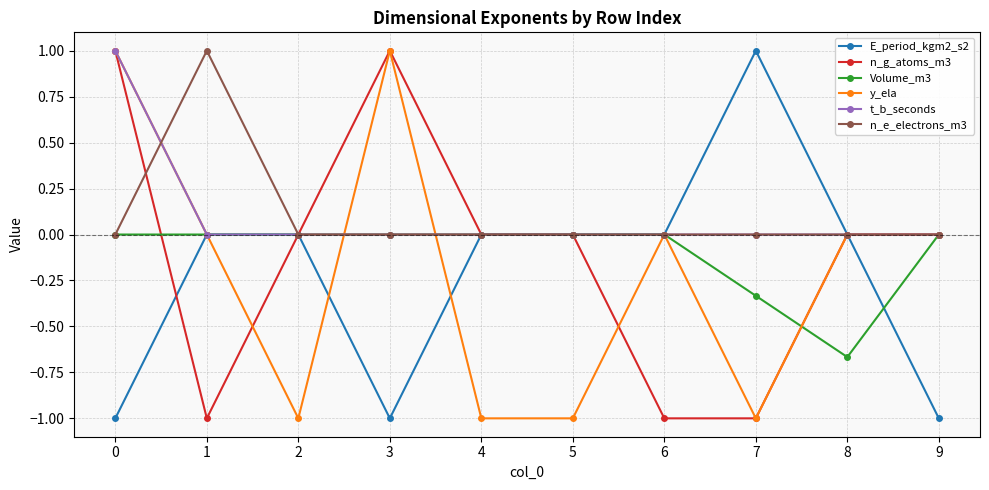

What is the minimum value shown in the chart?

-1.0